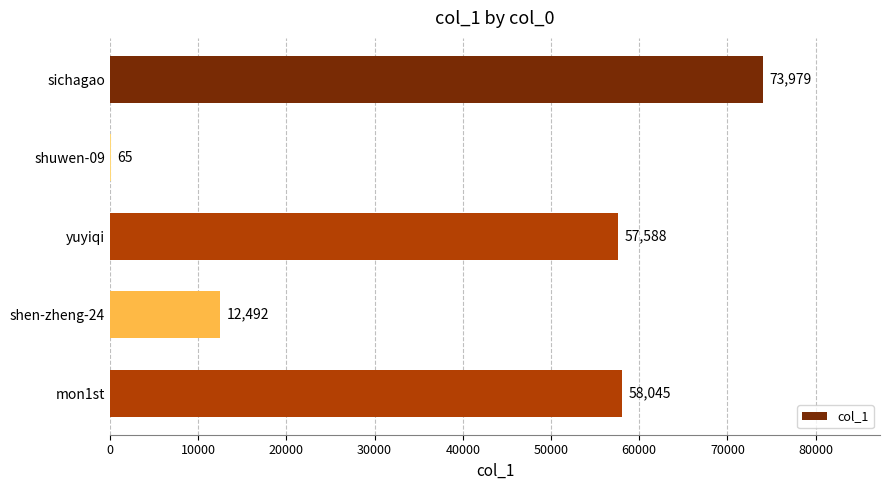

What is the change in value from sichagao to shen-zheng-24?

-61487